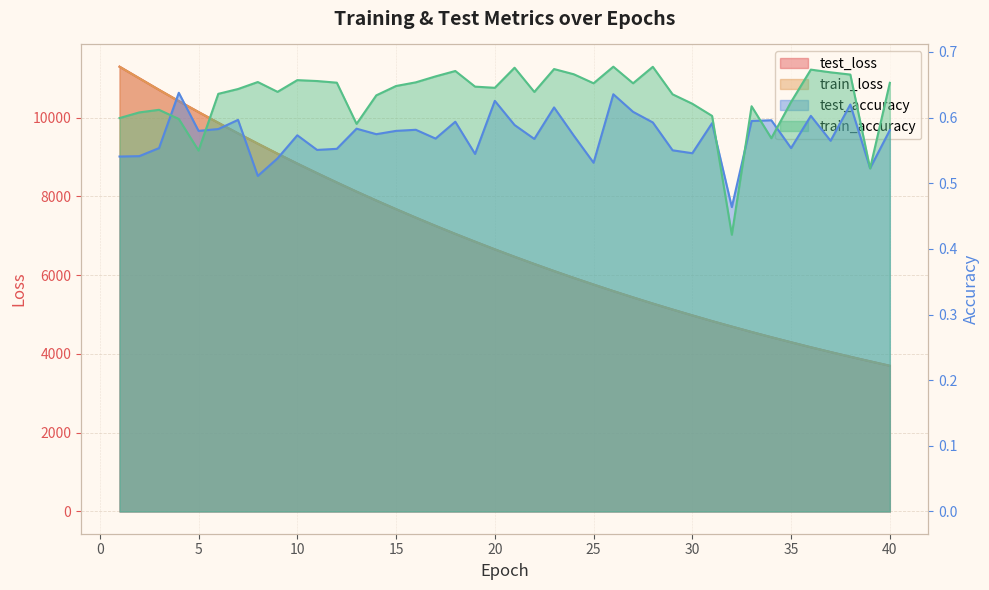

What value does the train_accuracy series have at 28?

0.7